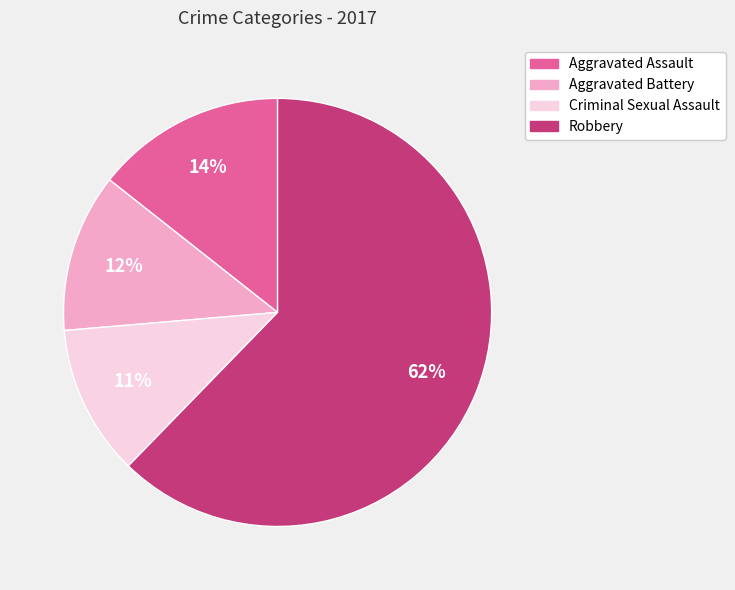

Is the sum of Criminal Sexual Assault and Aggravated Assault greater than half?

No